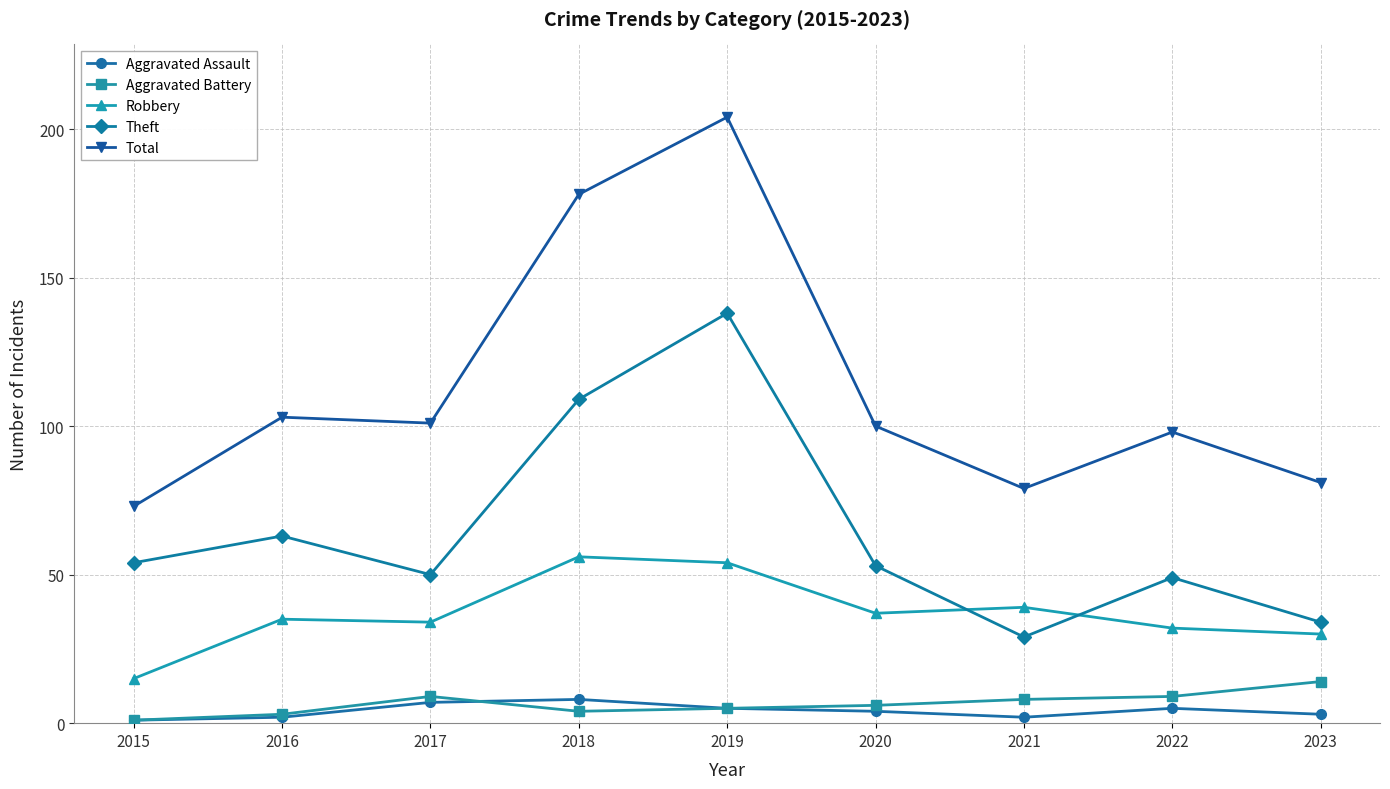

At which category does Aggravated Battery reach its first local peak?

2017